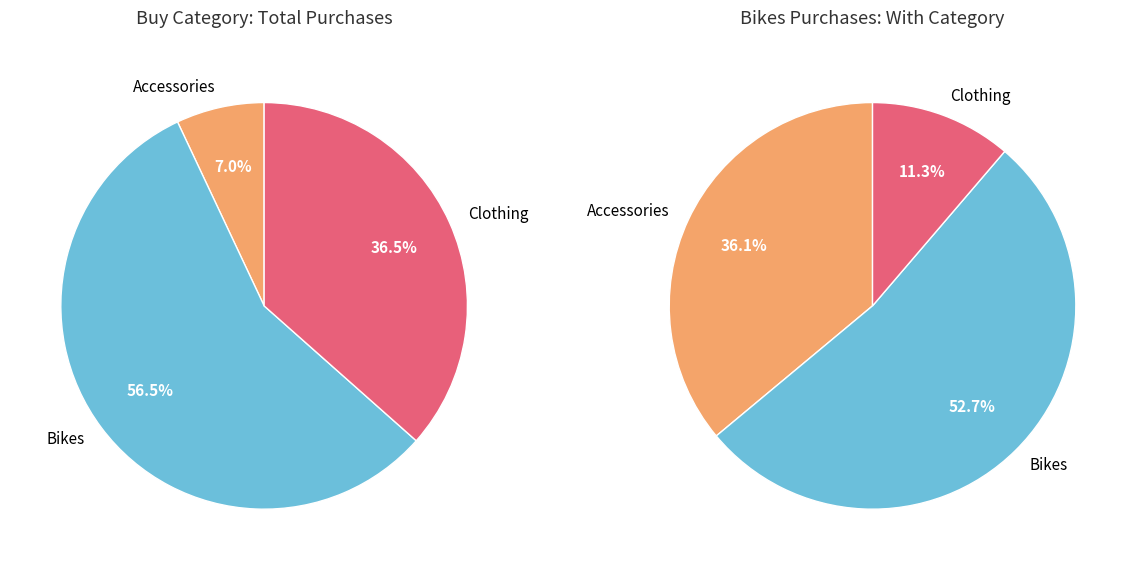

The Bikes slice represents 42% of the pie. True or false?

False